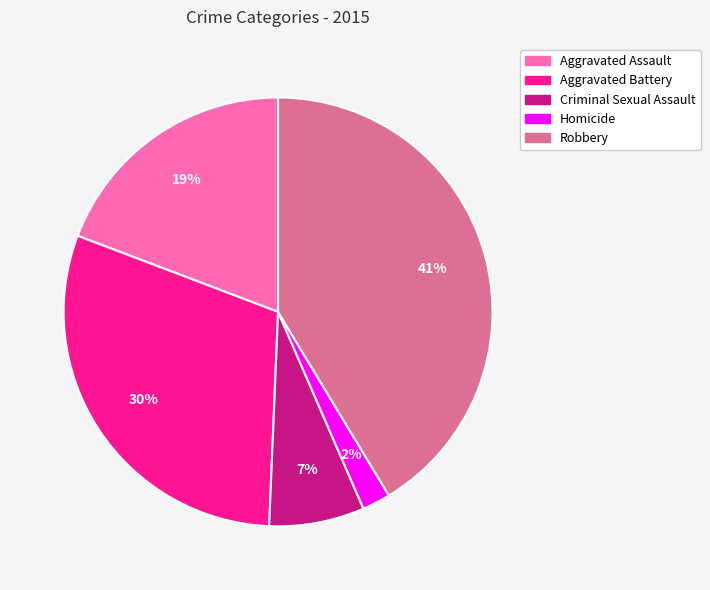

To the nearest percent, what percentage of the pie is Criminal Sexual Assault?

7%